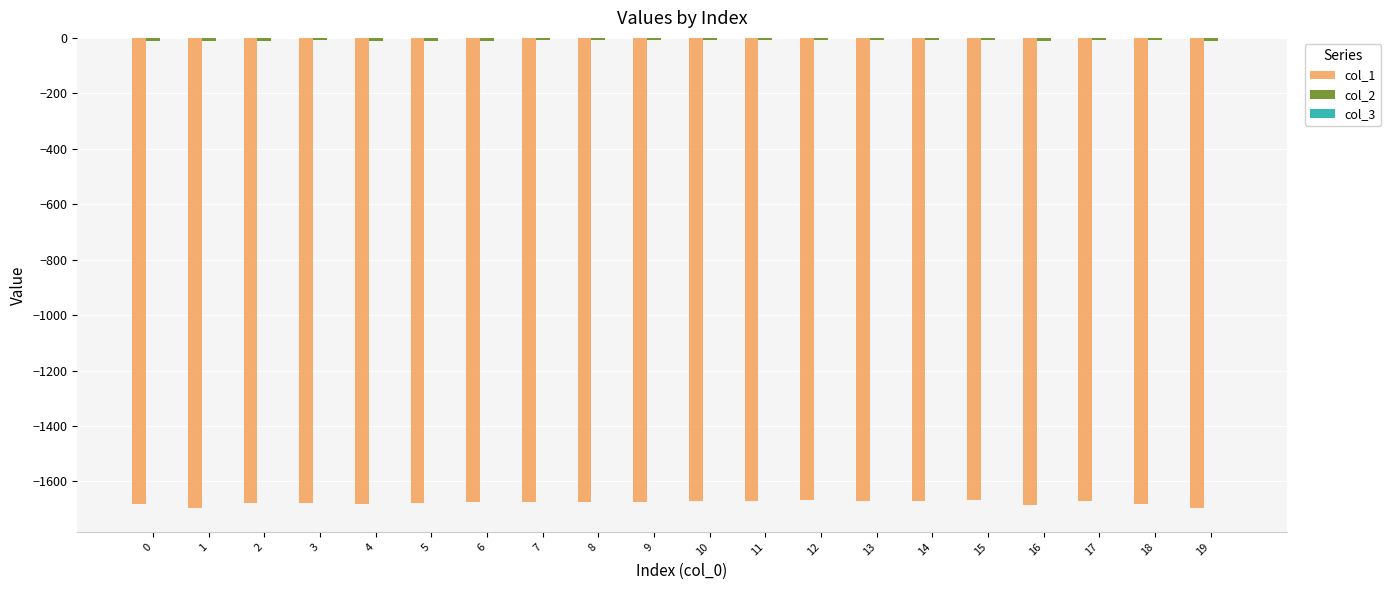

What is the value of the col_2 bar at the 14th from the left?

-8.5